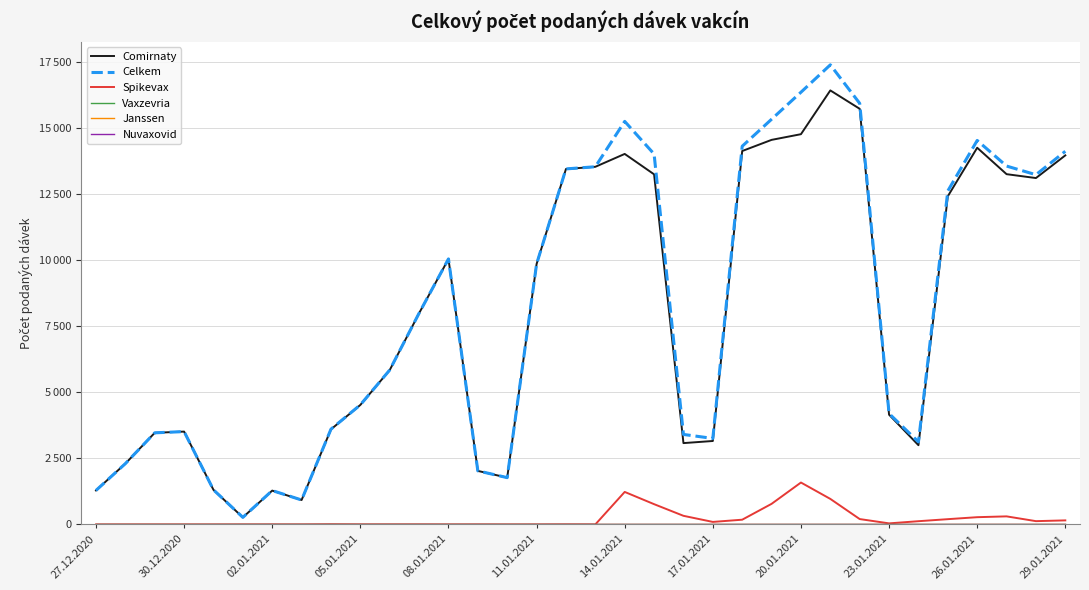

At which label does Celkem reach its peak?

25